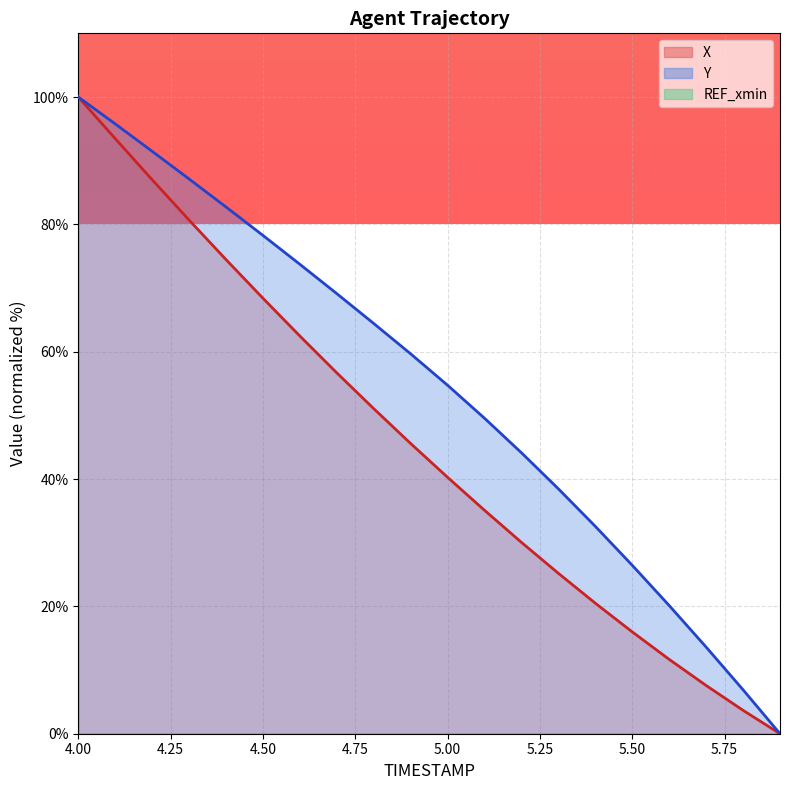

Reading left to right, what are all the values shown in this chart?

X: 4.0=100.0	4.1=93.5	4.2=87.0	4.3=80.7	4.4=74.5	4.5=68.4	4.6=62.5	4.7=56.7	4.8=51.1	4.9=45.6	5.0=40.3	5.1=35.1	5.2=30.0	5.3=25.2	5.4=20.5	5.5=16.0	5.6=11.7	5.7=7.6	5.8=3.7	5.9=0.0
Y: 4.0=100.0	4.1=95.8	4.2=91.5	4.3=87.1	4.4=82.7	4.5=78.3	4.6=73.7	4.7=69.1	4.8=64.4	4.9=59.7	5.0=54.7	5.1=49.5	5.2=44.1	5.3=38.5	5.4=32.6	5.5=26.5	5.6=20.1	5.7=13.6	5.8=6.9	5.9=0.0